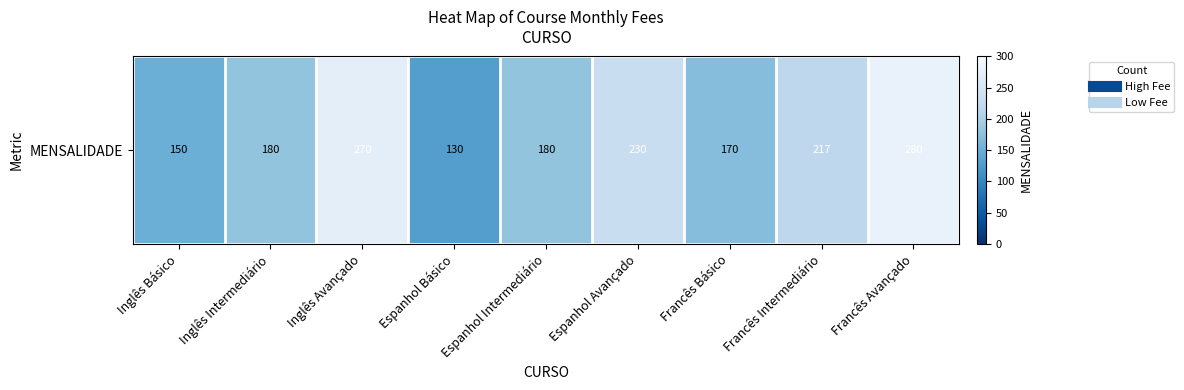

List the labels in order of value, largest first.

Francês Avançado, Inglês Avançado, Espanhol Avançado, Francês Intermediário, Inglês Intermediário, Espanhol Intermediário, Francês Básico, Inglês Básico, Espanhol Básico